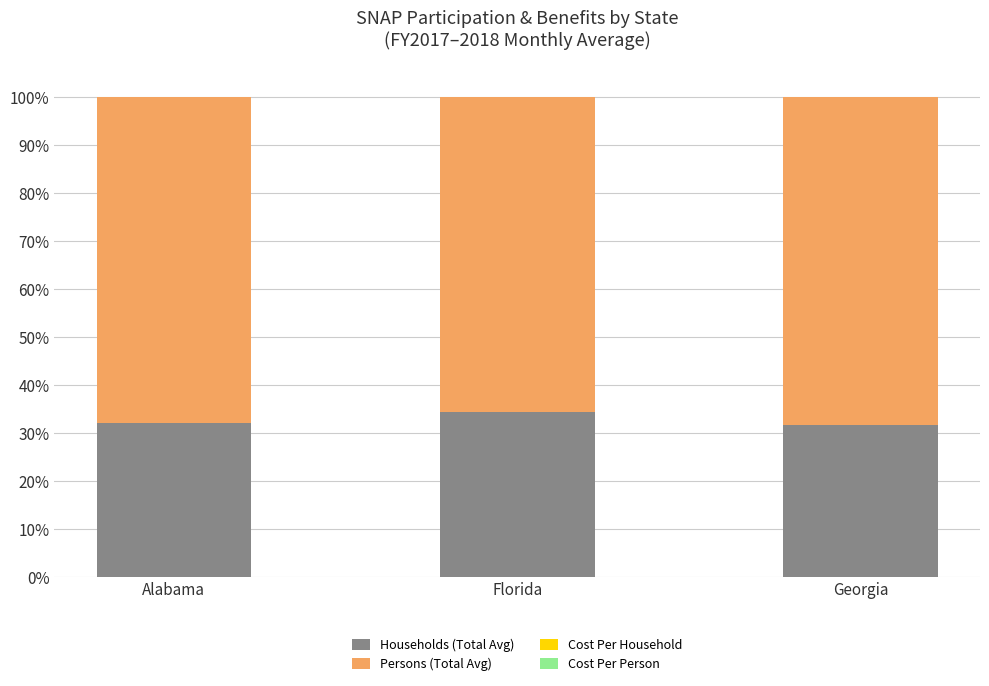

Are the bars horizontal?

No